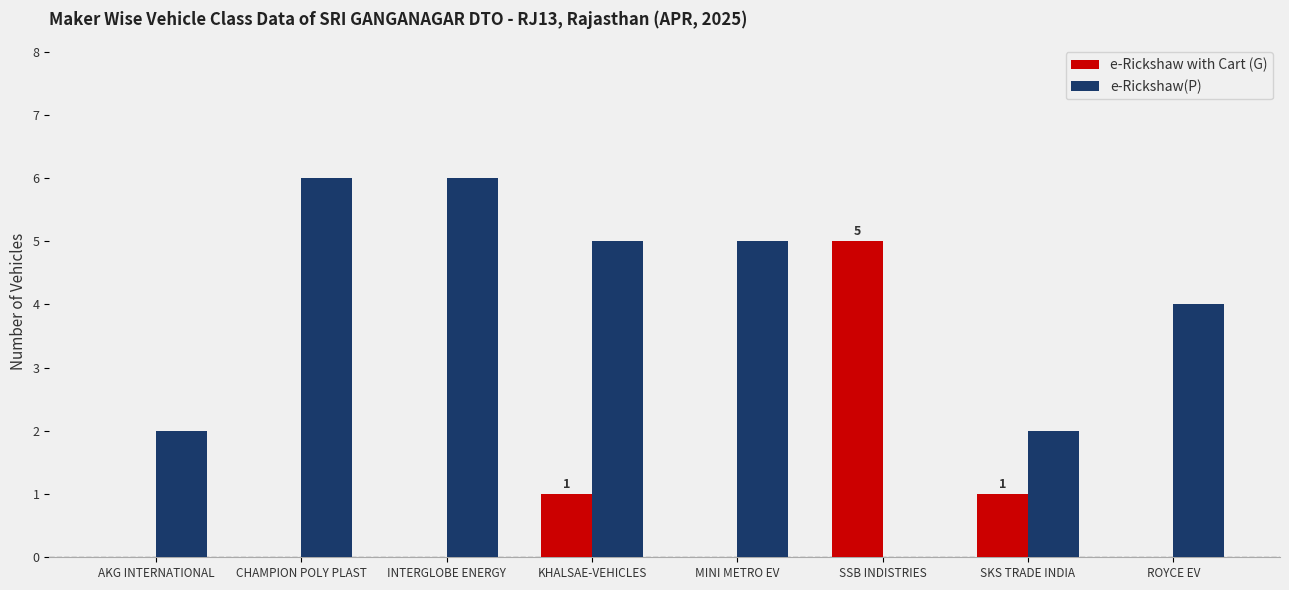

Is it true that e-Rickshaw(P) equals 0 at AKG INTERNATIONAL?

False